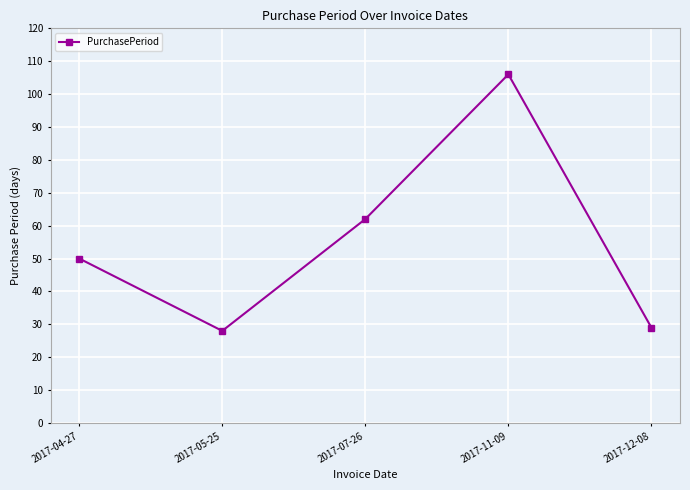

Reading right to left, transcribe all the data shown in this chart.

29	106	62	28	50